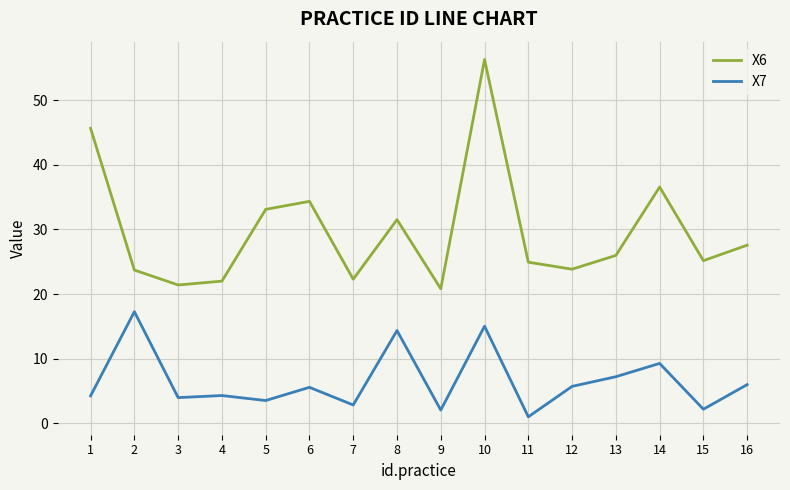

True or false: X6 has a value of 22.3 at 7.

True